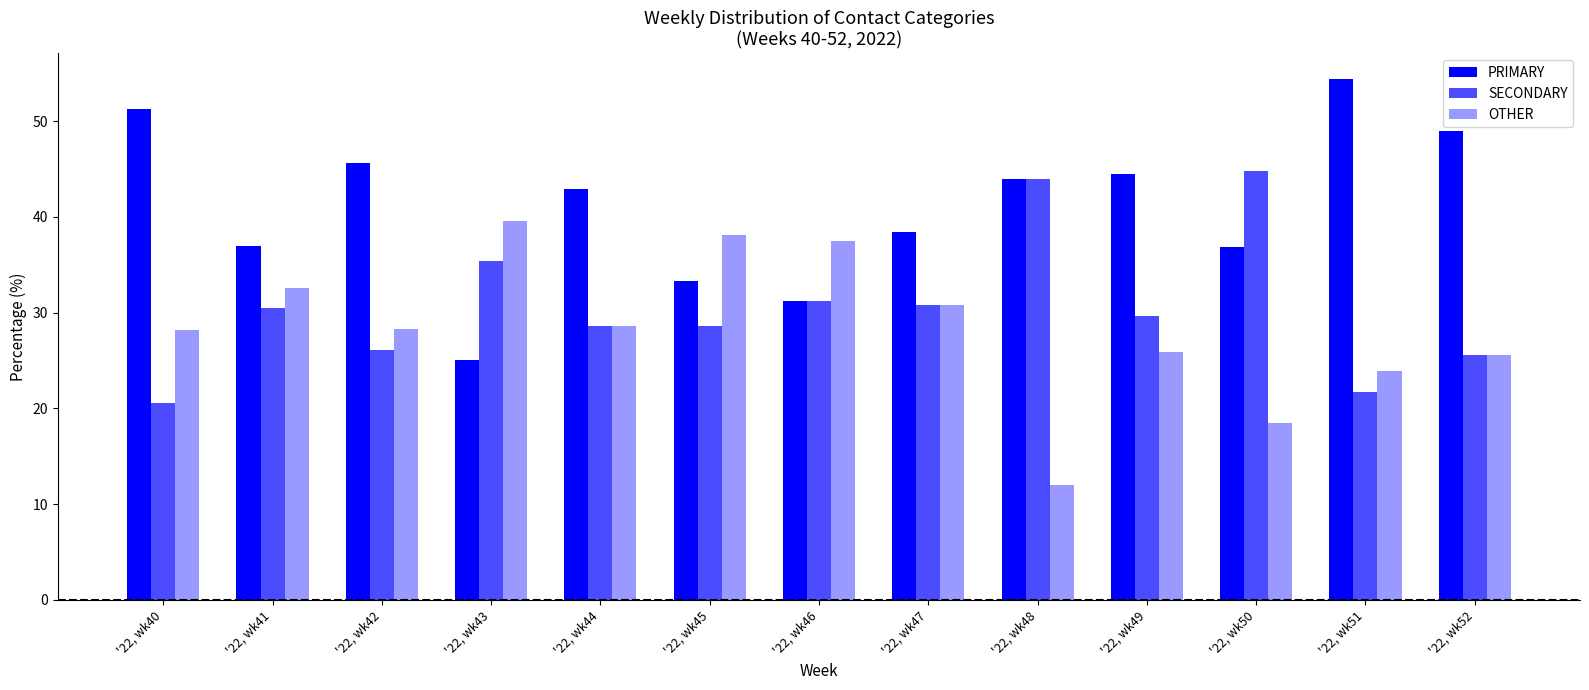

Does the chart contain stacked bars?

No